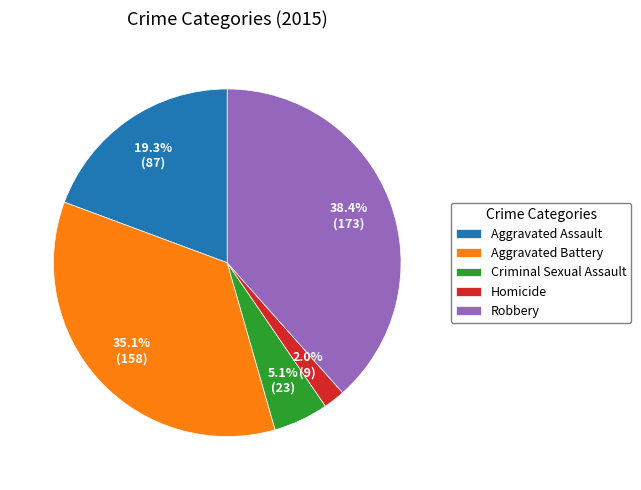

Count the number of slices in the pie.

5